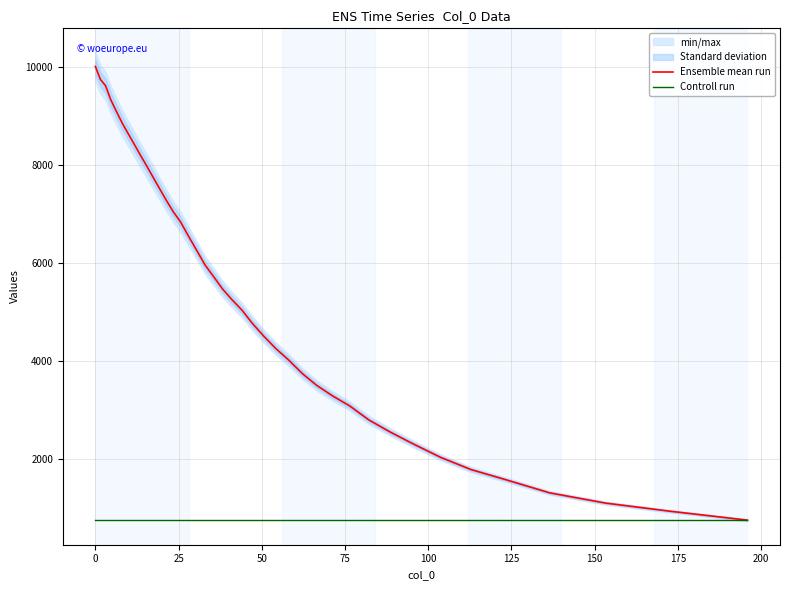

Does the chart have visible grid lines?

Yes